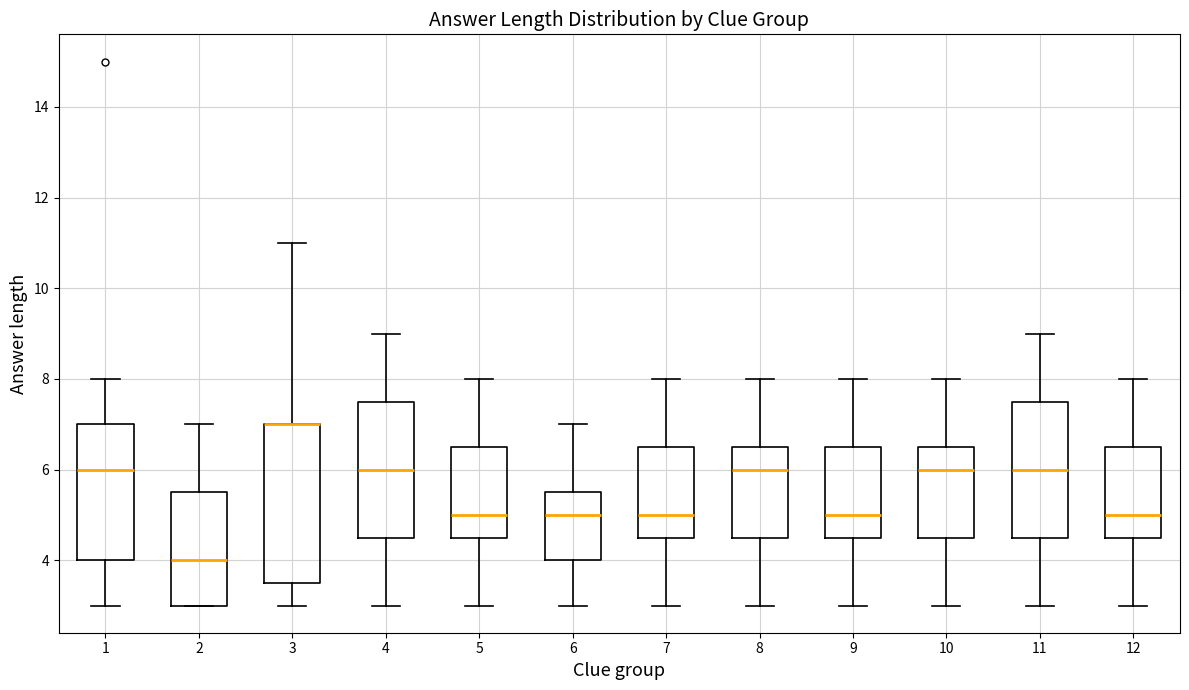

Reading left to right, read every box against the y-axis: the position of its median line, the range the box covers, and the ends of its whiskers. The values are not printed on the chart, so give them approximately, as read against the axis.

1: median 6.0, box 4.0 to 7.0, whiskers 3.0 to 8.0
2: median 4.0, box 3.0 to 5.6, whiskers 3.0 to 7.0
3: median 7.0 (drawn on the box's upper edge), box 3.6 to 7.0, whiskers 3.0 to 11.0
4: median 6.0, box 4.6 to 7.6, whiskers 3.0 to 9.0
5: median 5.0, box 4.6 to 6.6, whiskers 3.0 to 8.0
6: median 5.0, box 4.0 to 5.6, whiskers 3.0 to 7.0
7: median 5.0, box 4.6 to 6.6, whiskers 3.0 to 8.0
8: median 6.0, box 4.6 to 6.6, whiskers 3.0 to 8.0
9: median 5.0, box 4.6 to 6.6, whiskers 3.0 to 8.0
10: median 6.0, box 4.6 to 6.6, whiskers 3.0 to 8.0
11: median 6.0, box 4.6 to 7.6, whiskers 3.0 to 9.0
12: median 5.0, box 4.6 to 6.6, whiskers 3.0 to 8.0